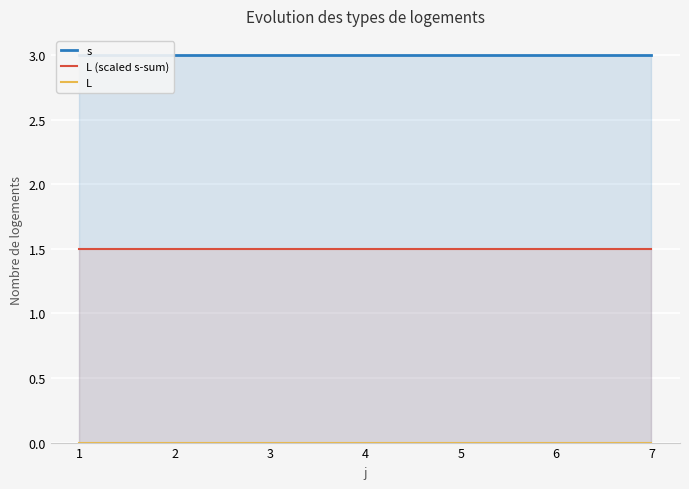

Which category has the highest value across all series?

1